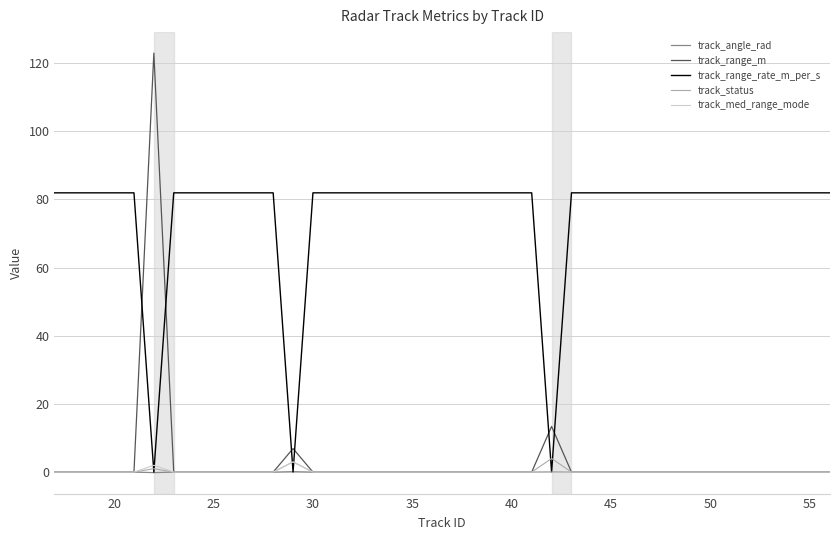

Which series has the widest spread of values?

track_range_m